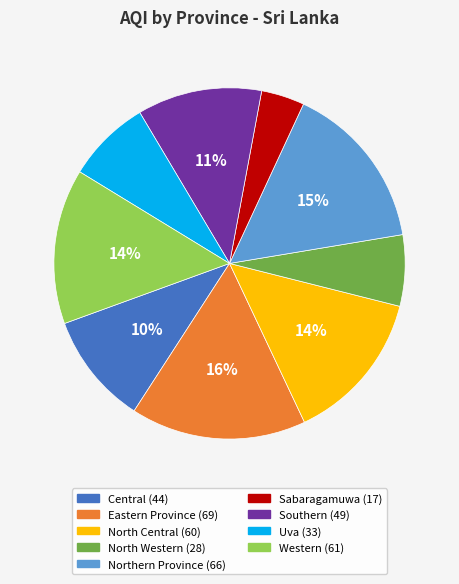

To the nearest percent, what is the average slice percentage?

11%